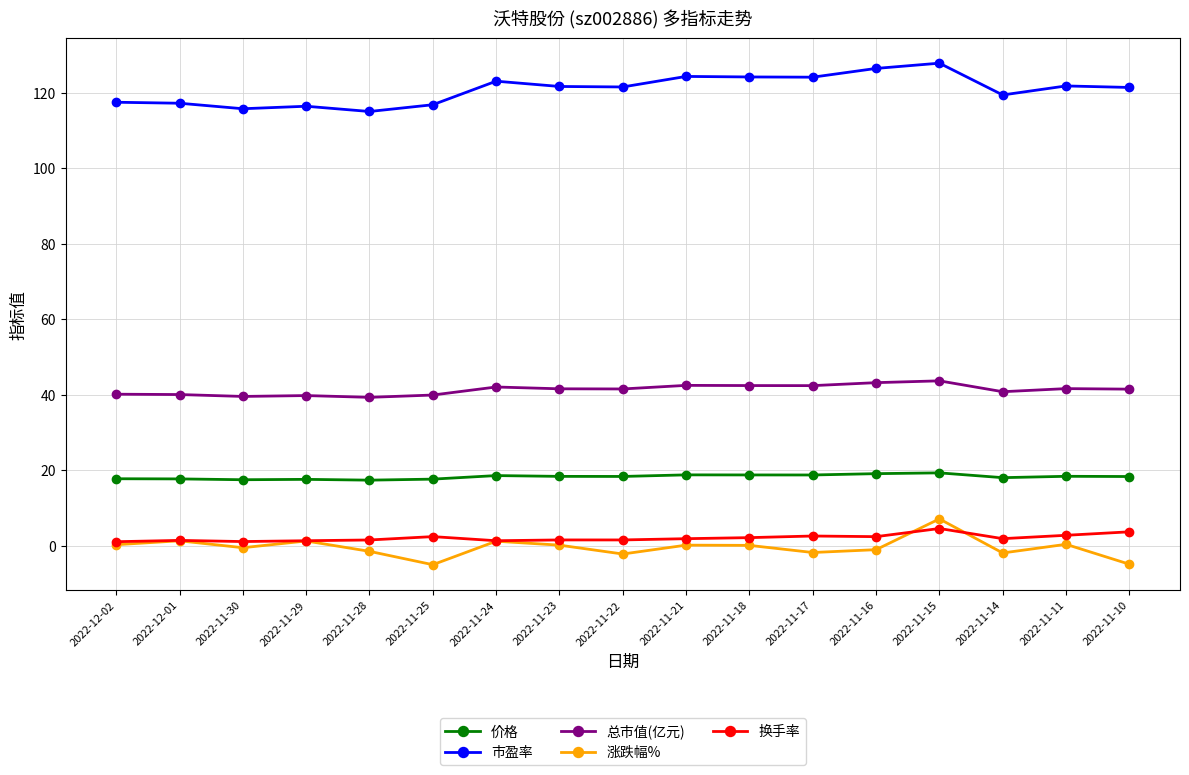

What is the highest value of the 总市值(亿元) series?

43.6